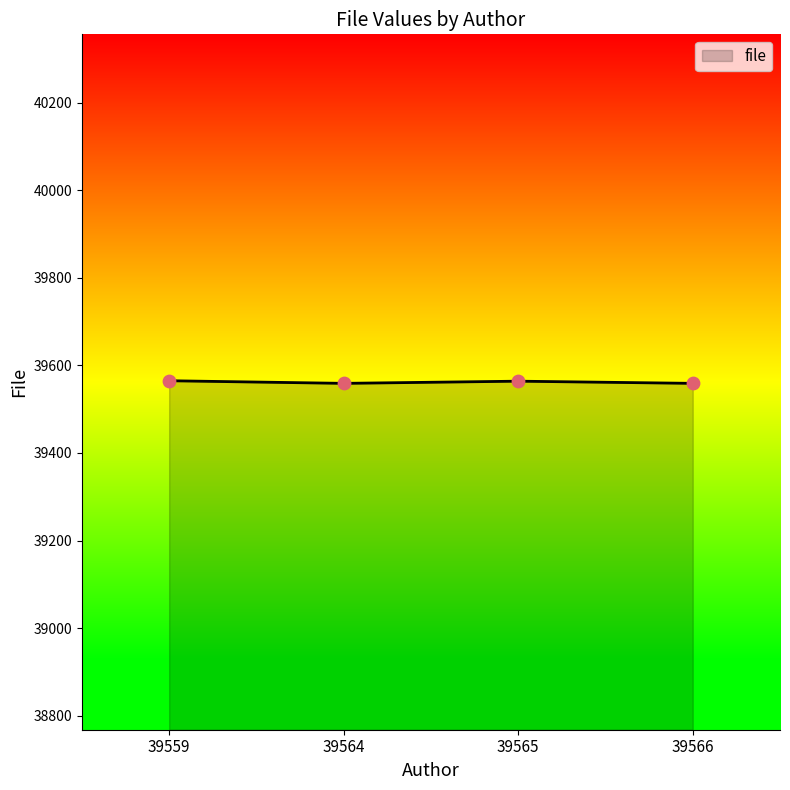

What is the change in value from 39565 to 39566?

-5